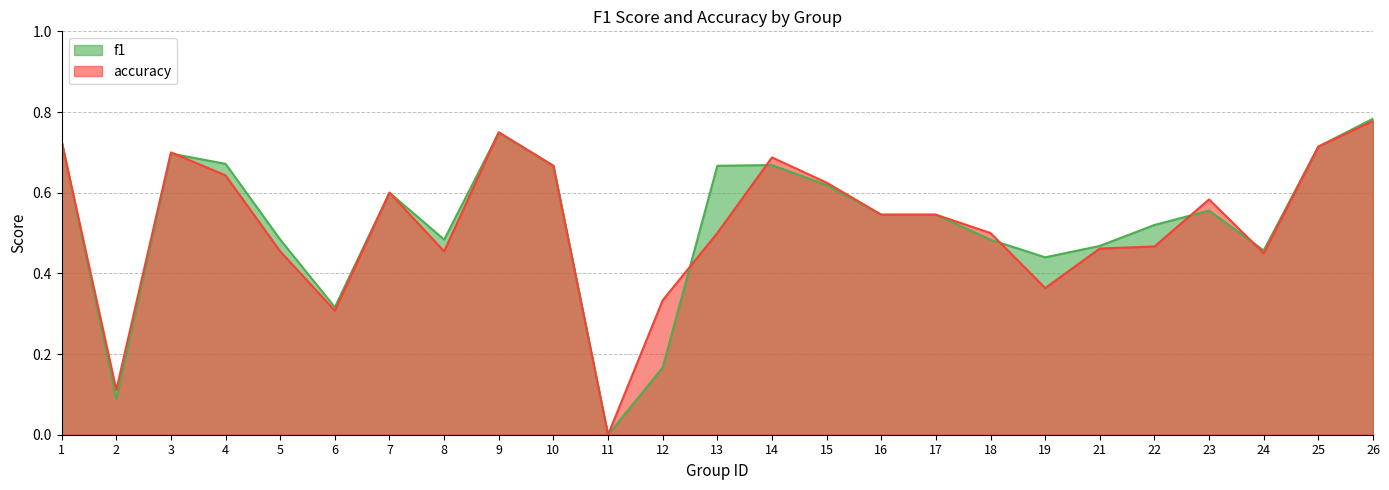

How many accuracy values are between 0 and 1?

25